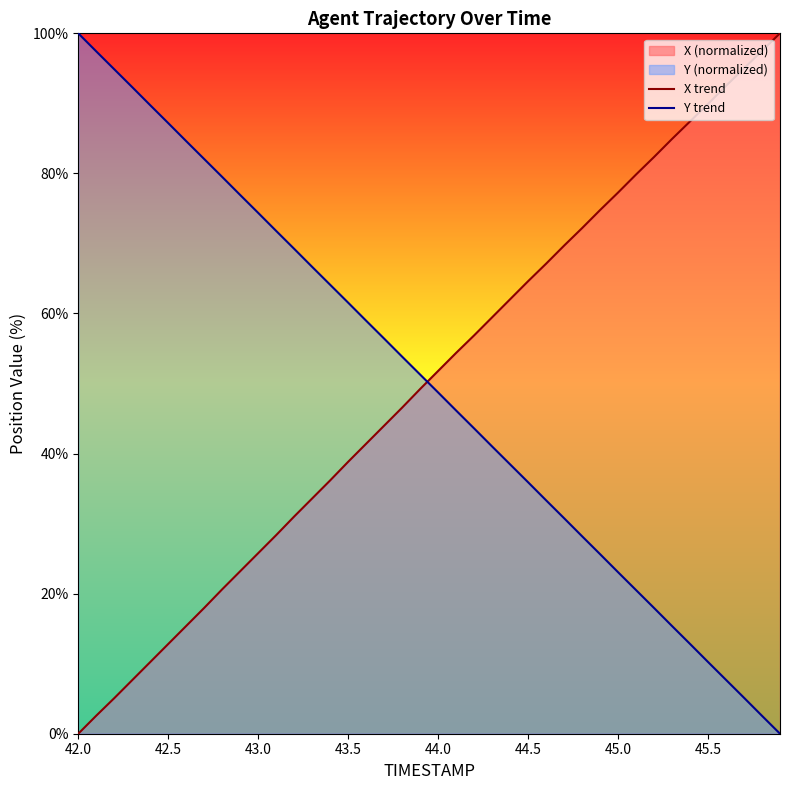

List the series in order of their overall mean, lowest first.

Y trend, X trend